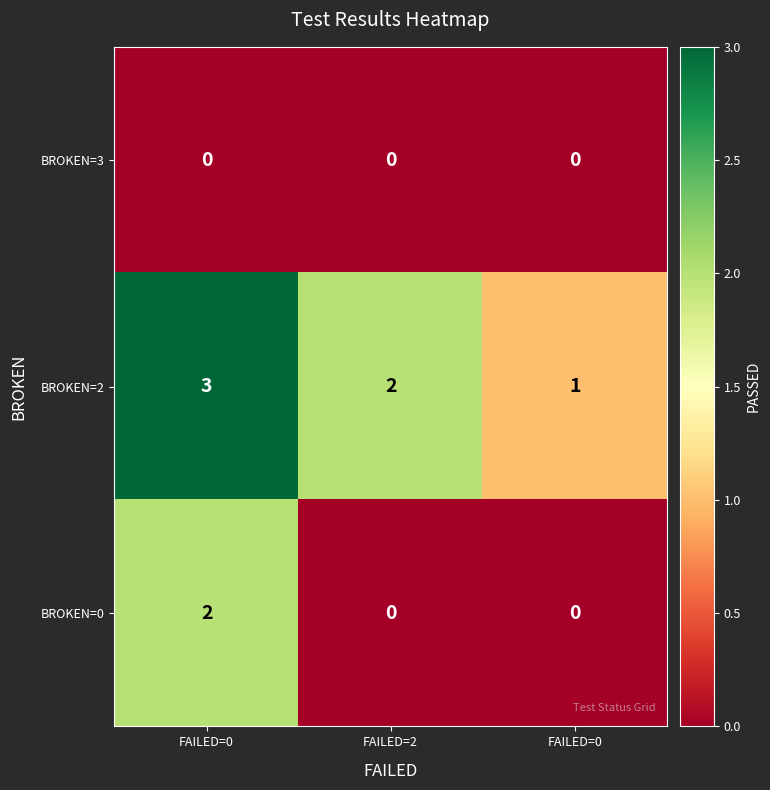

How many series are shown in this chart?

3